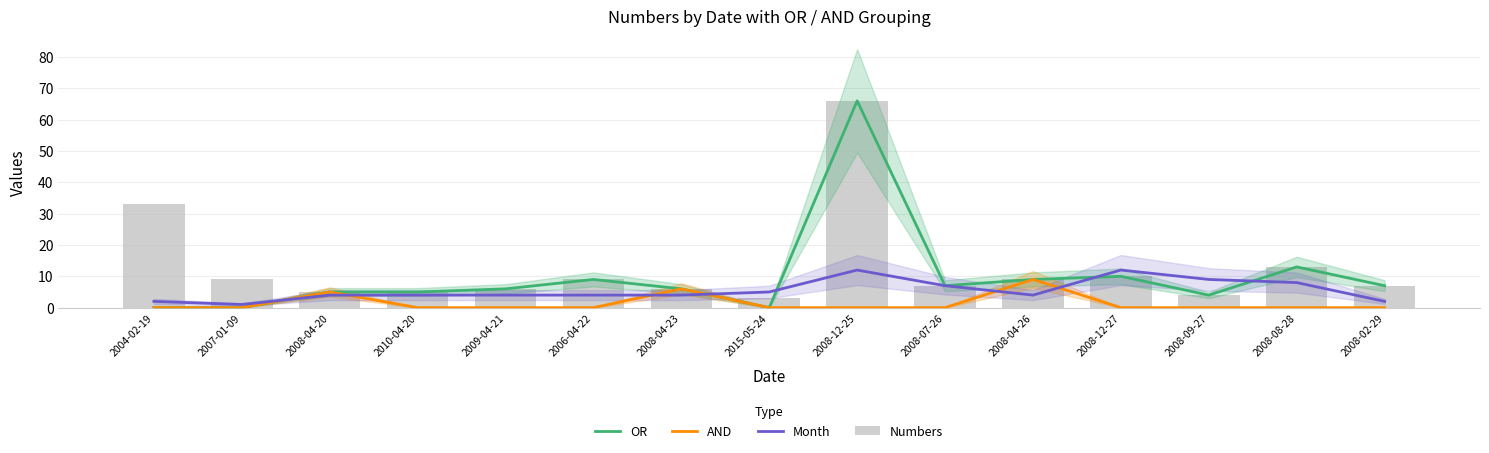

Reading left to right, list all the values displayed in this chart.

OR: 0	0	5	5	6	9	6	0	66	7	9	10	4	13	7
AND: 0	0	5	0	0	0	6	0	0	0	9	0	0	0	0
Month: 2	1	4	4	4	4	4	5	12	7	4	12	9	8	2
Numbers: 33	9	5	5	6	9	6	3	66	7	9	10	4	13	7